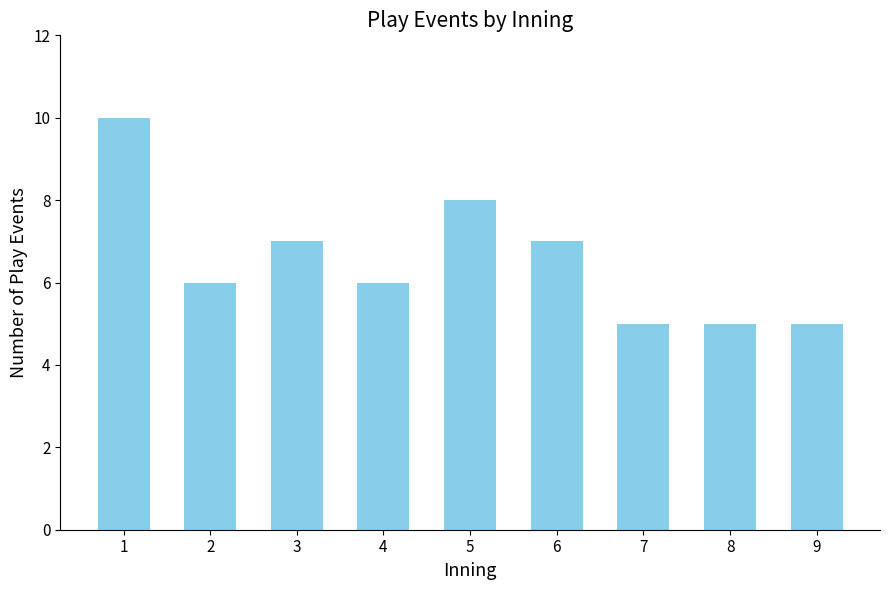

At which label does the data first exceed 6?

1